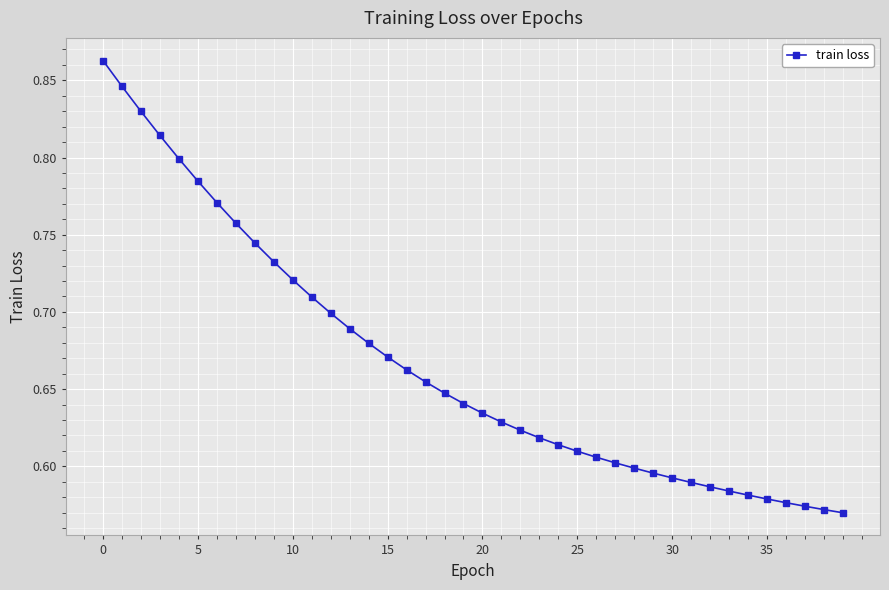

Count the values in the range 0 to 1.

40